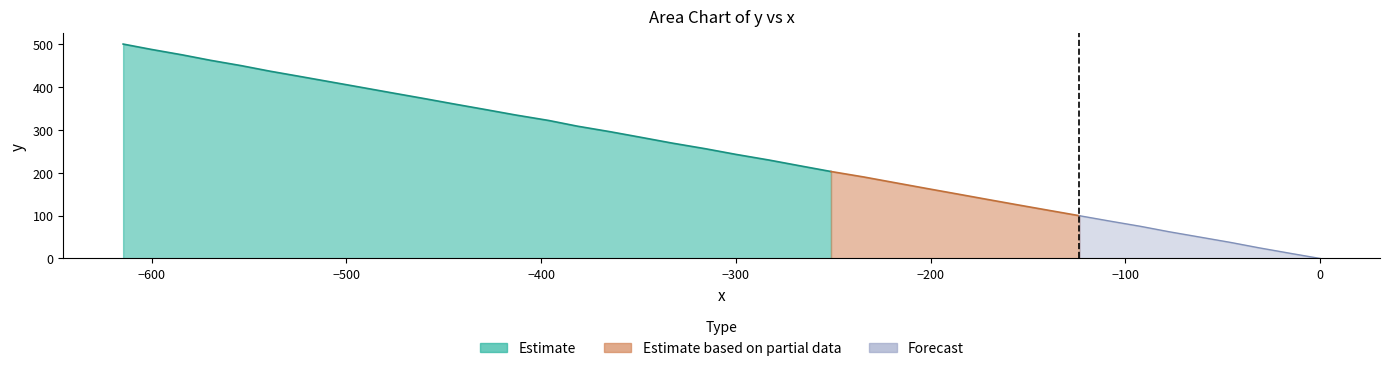

Is it true that the value at 6 is 75.0?

True